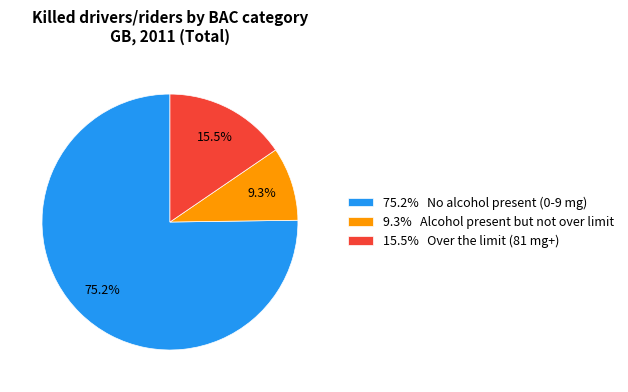

Is there a majority slice in this chart?

Yes